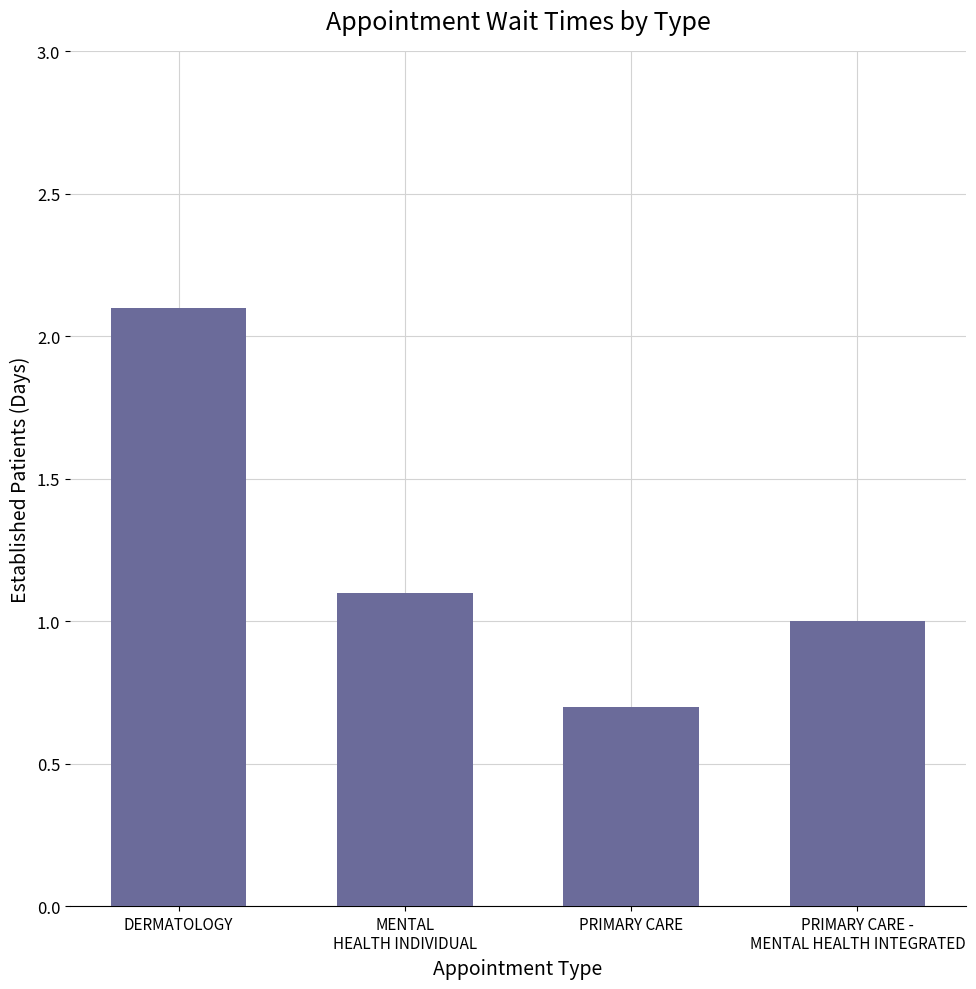

Reading left to right, what are all the values shown in this chart?

DERMATOLOGY=2.1	MENTAL
HEALTH INDIVIDUAL=1.1	PRIMARY CARE=0.7	PRIMARY CARE -
MENTAL HEALTH INTEGRATED=1.0